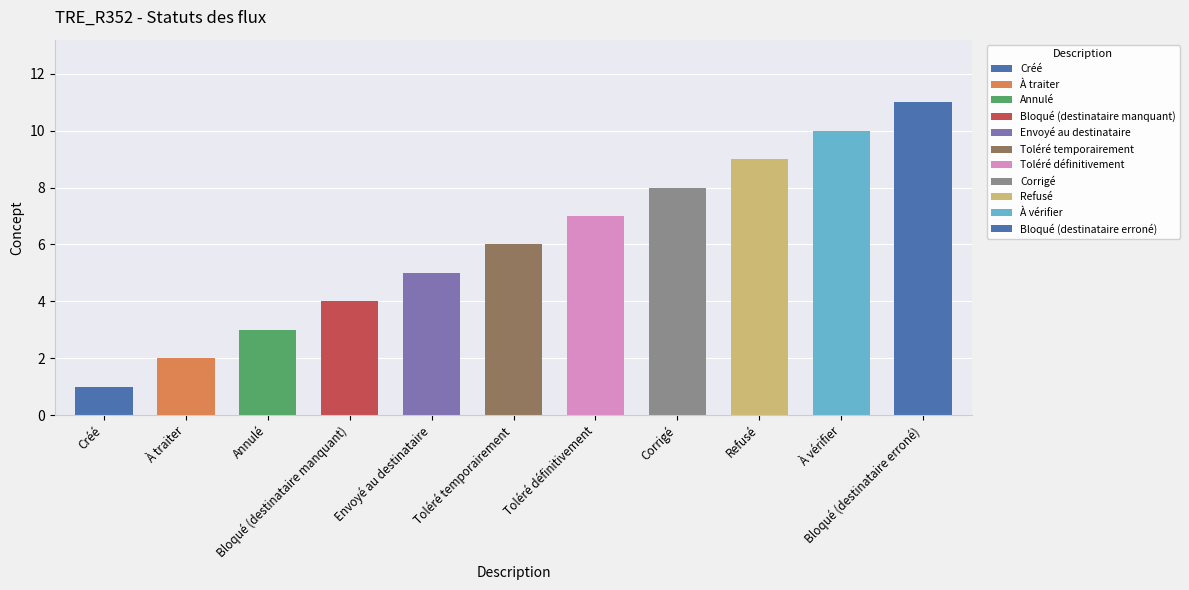

Are the bars horizontal?

No